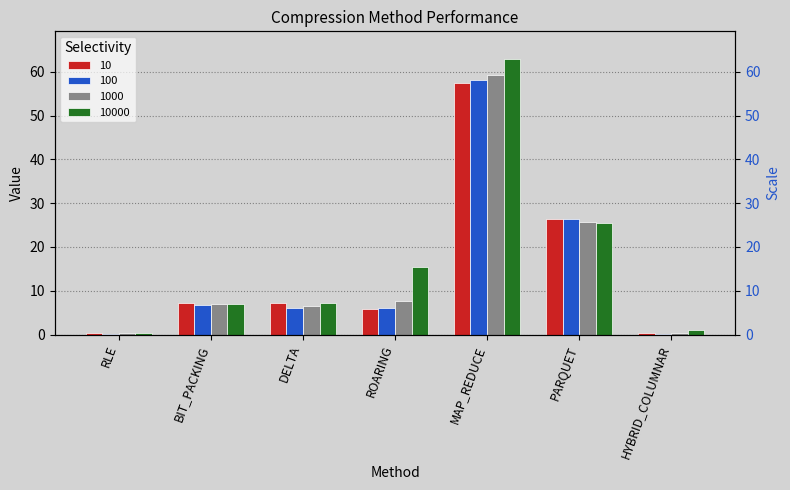

Reading left to right, extract all data points from this chart.

10: 0.3	7.1	7.2	5.7	57.4	26.4	0.3
100: 0.2	6.8	6.0	6.2	58.2	26.4	0.2
1000: 0.3	7.0	6.6	7.8	59.2	25.7	0.3
10000: 0.4	7.1	7.2	15.5	62.9	25.6	1.0